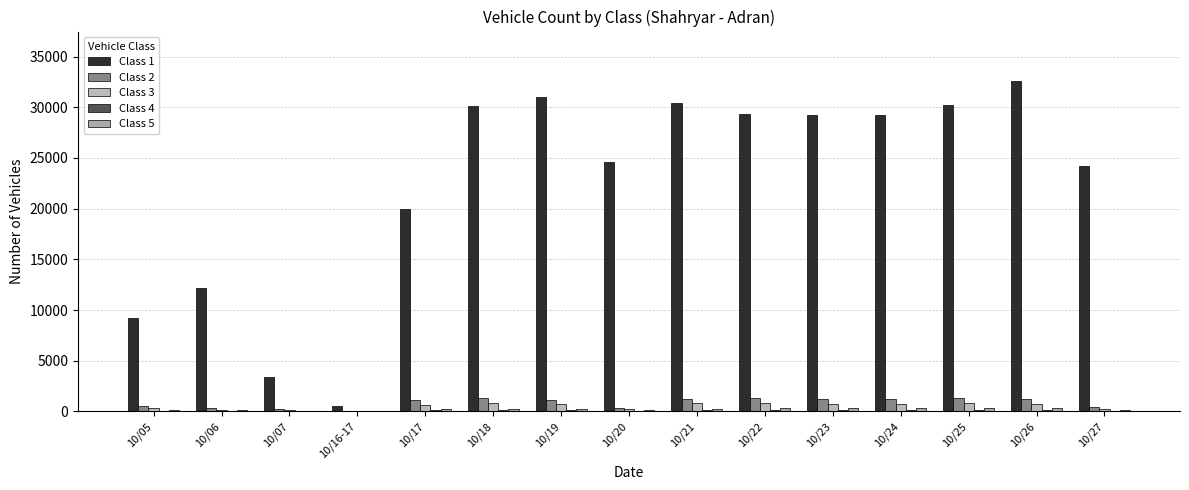

The value of Class 1 at 10/20 is 24601. True or false?

True